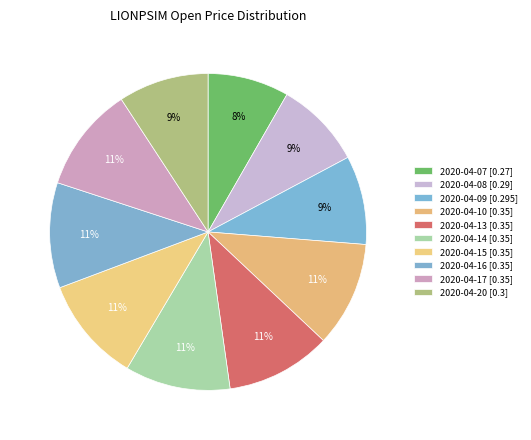

Count the number of slices in the pie.

10